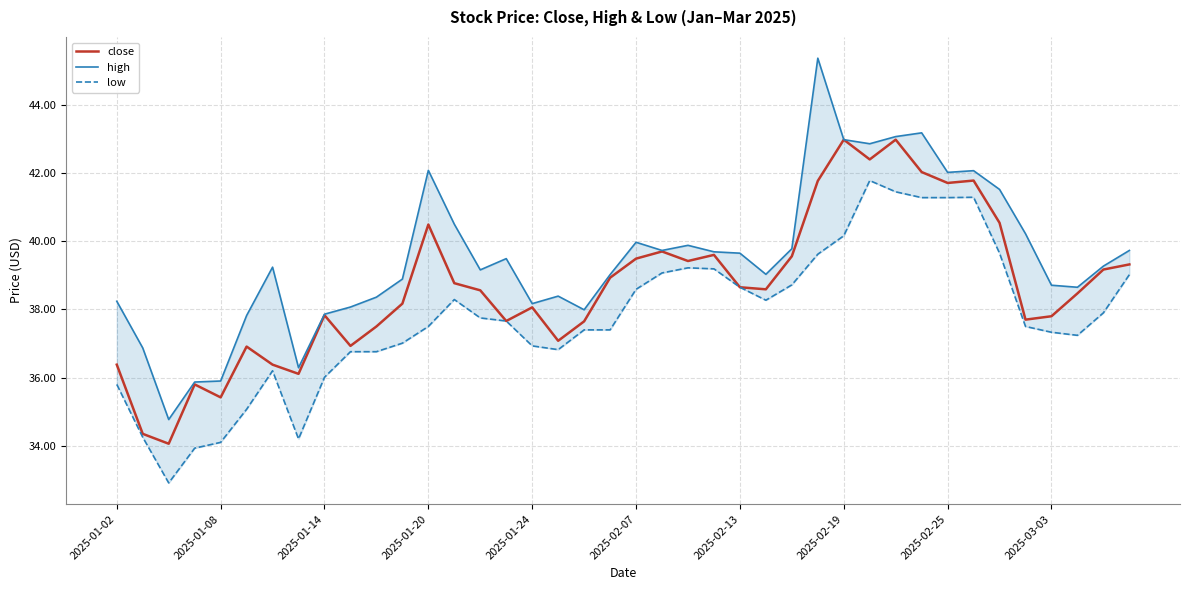

Is it true that close equals 37.8 at 2025-01-14?

True